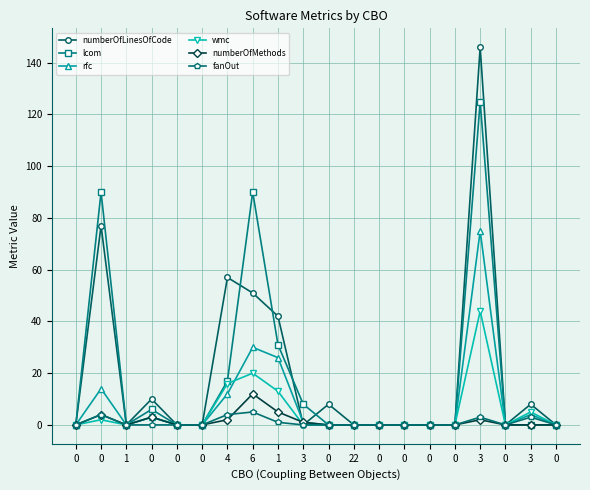

True or false: rfc has more than 2 points higher than both neighbors.

True